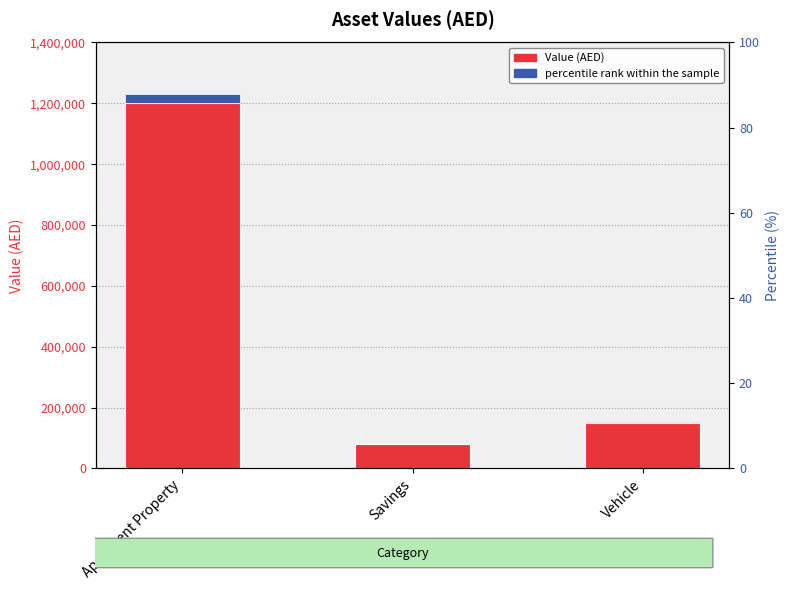

What is the ratio of the value at Apartment Property to the value at Savings?

15.0